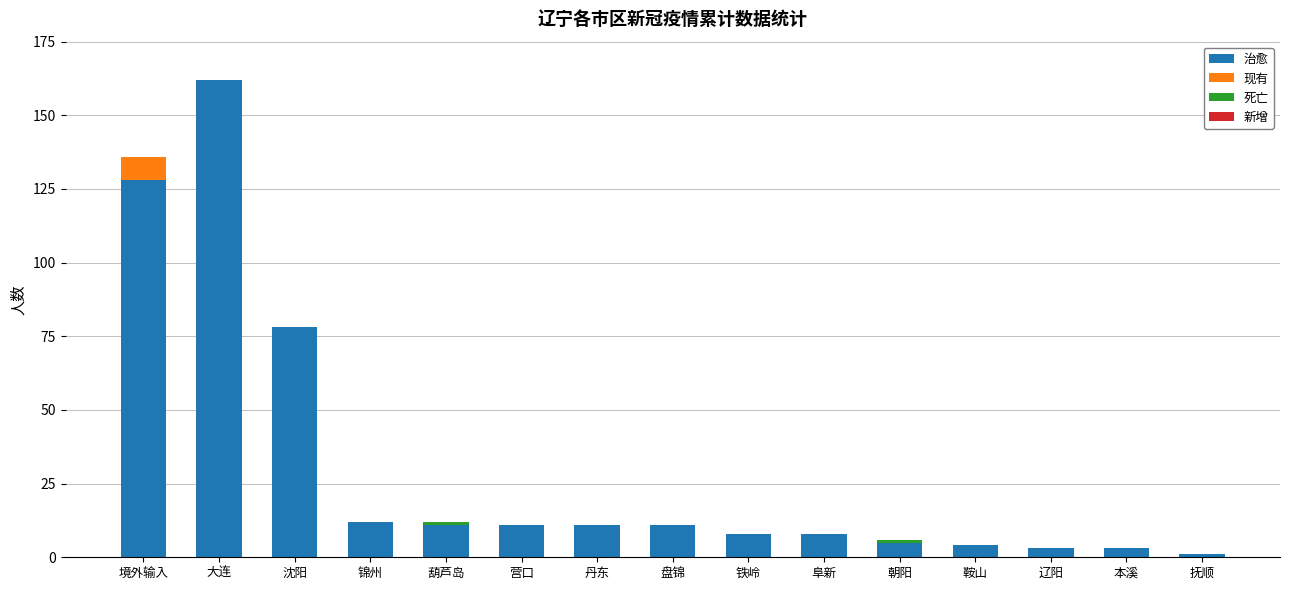

The 治愈 series shows 36 at 境外输入. True or false?

False